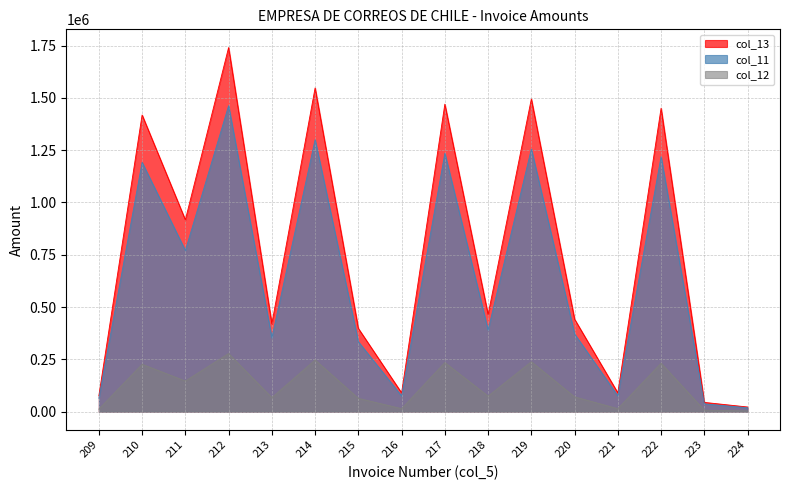

What is the difference between the second highest and second lowest values in the col_12 series?

239965